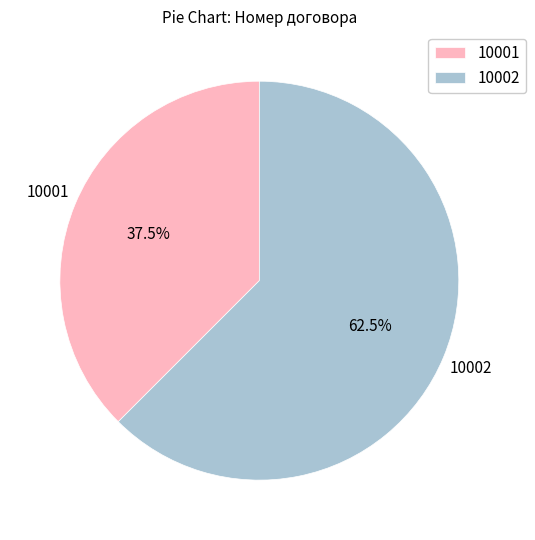

What is the ratio of the value at 10001 to the value at 10002?

0.6